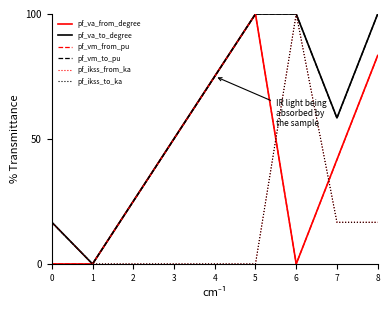

How many lines are shown in the chart?

6